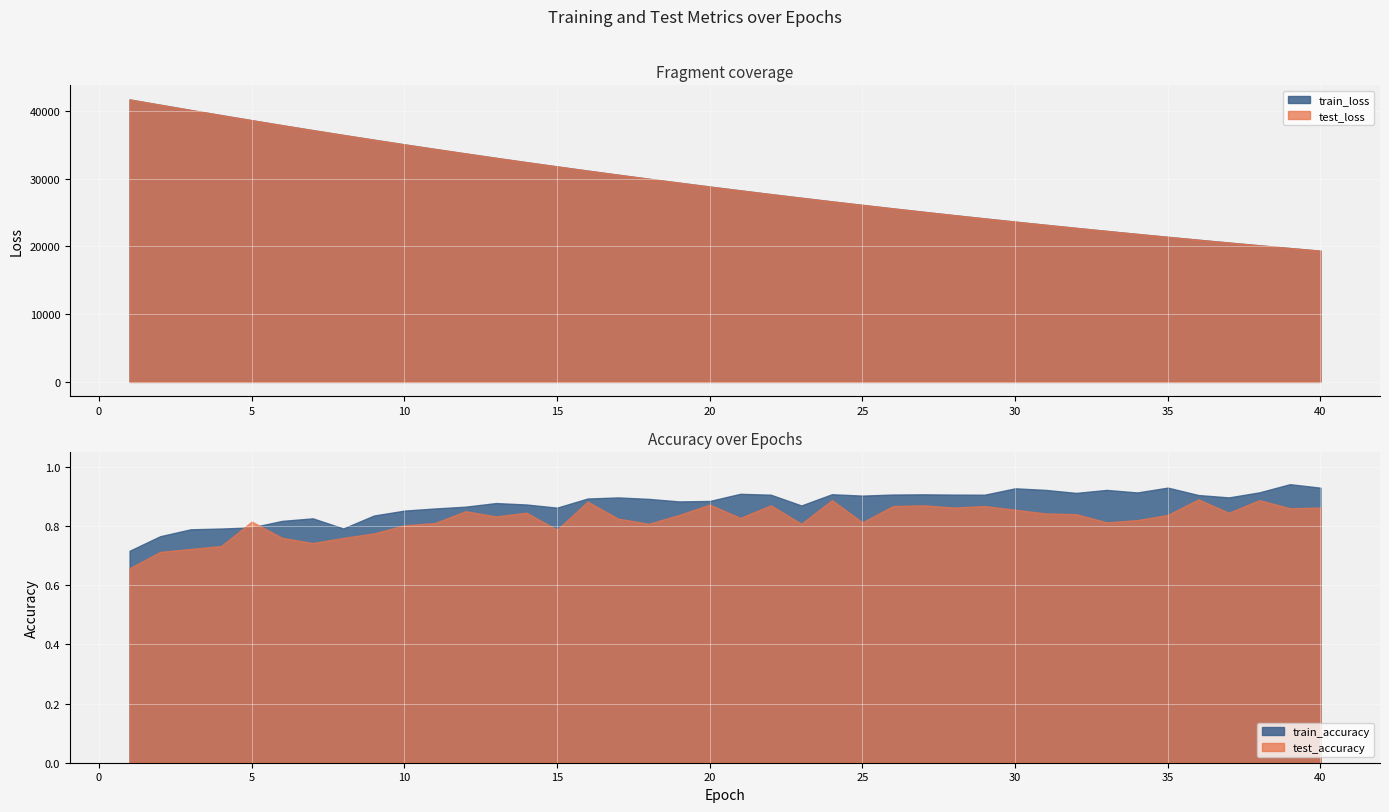

At 36, list the series in order from smallest to largest.

test_accuracy, train_accuracy, train_loss, test_loss